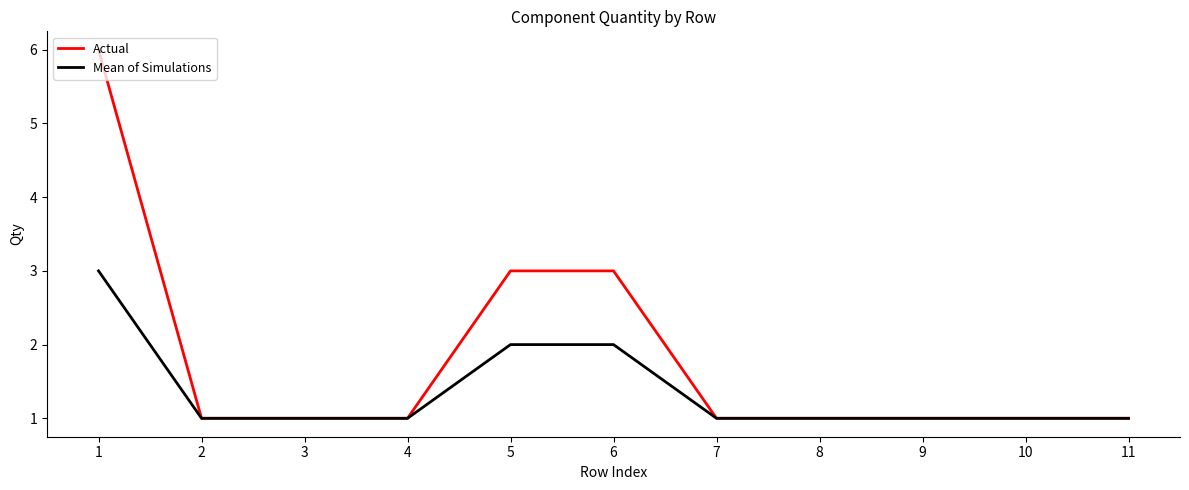

Reading left to right, list all the values displayed in this chart.

Actual: 1=6	2=1	3=1	4=1	5=3	6=3	7=1	8=1	9=1	10=1	11=1
Mean of Simulations: 1=3	2=1	3=1	4=1	5=2	6=2	7=1	8=1	9=1	10=1	11=1